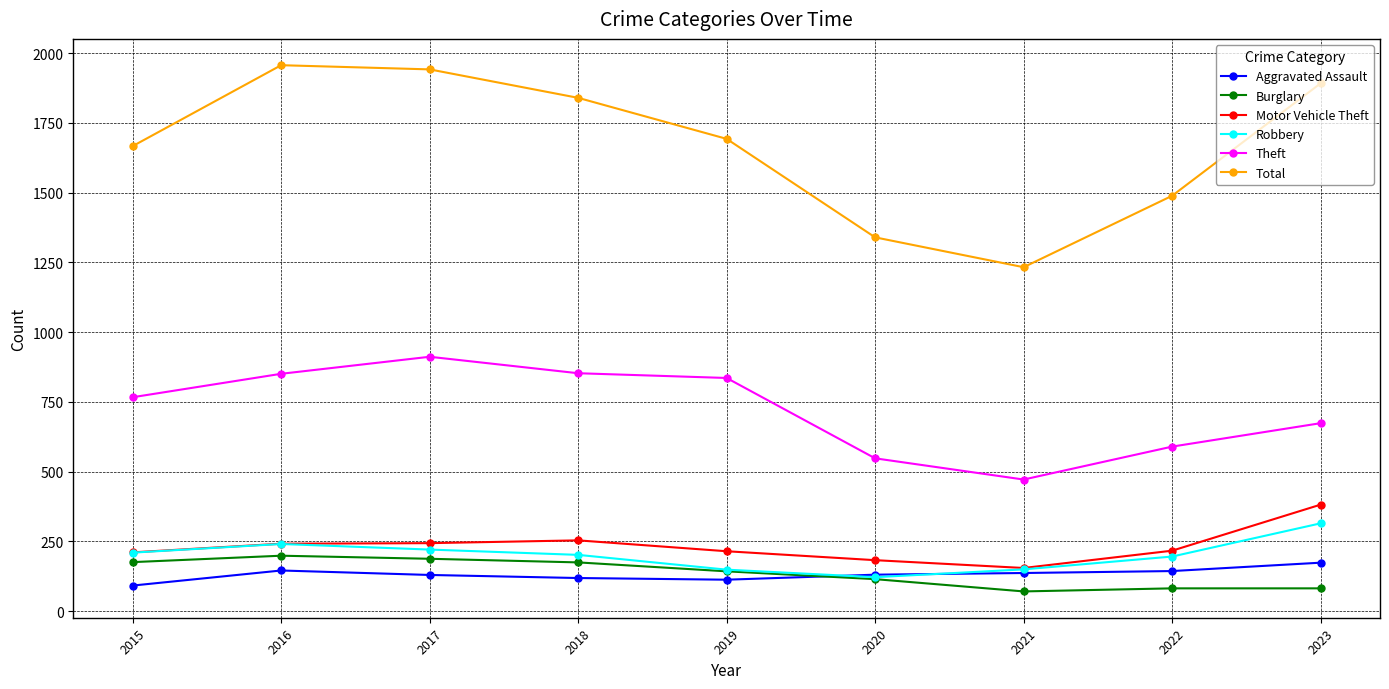

The value of Motor Vehicle Theft at 2023 is 549. True or false?

False